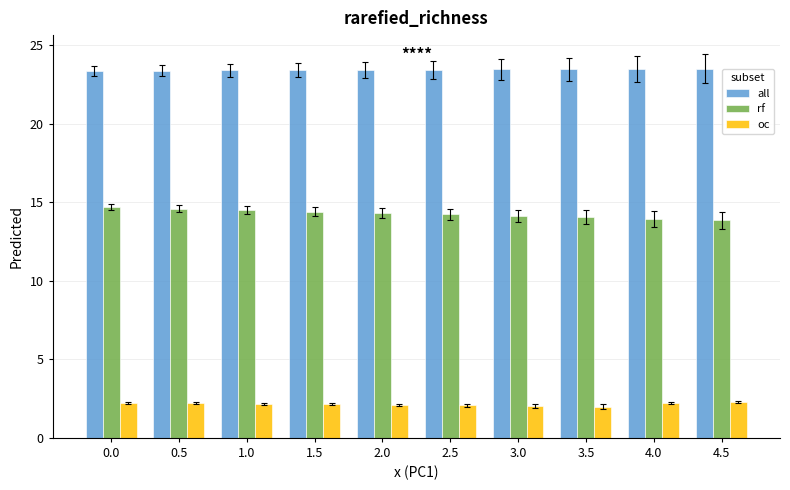

What is the average value of the oc series?

2.1